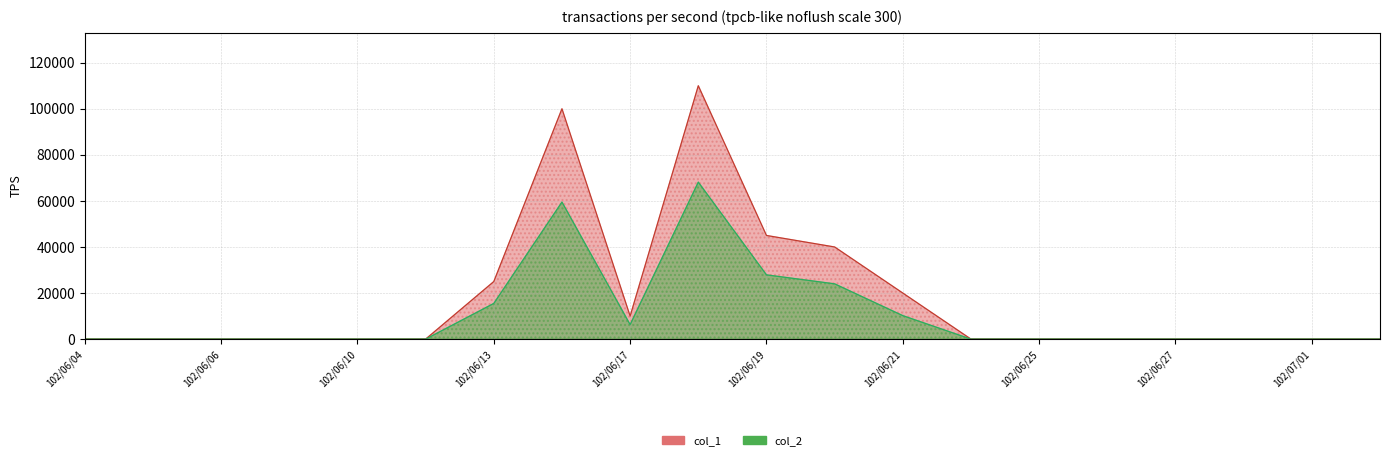

What is the sum of all col_1 values?

350000